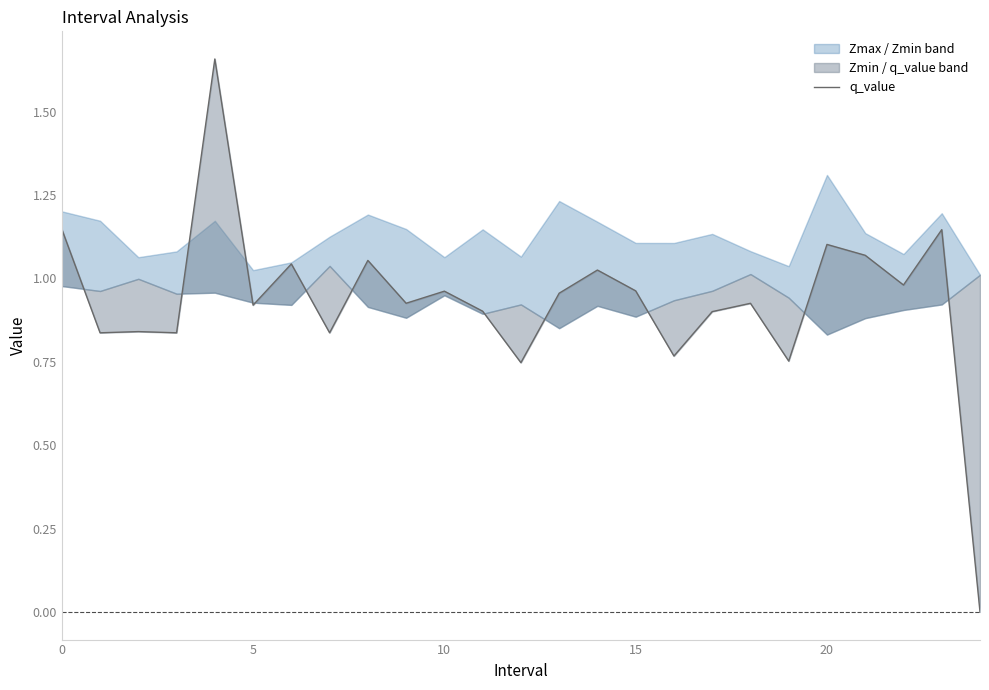

True or false: the data has more than 1 interior local peaks.

True